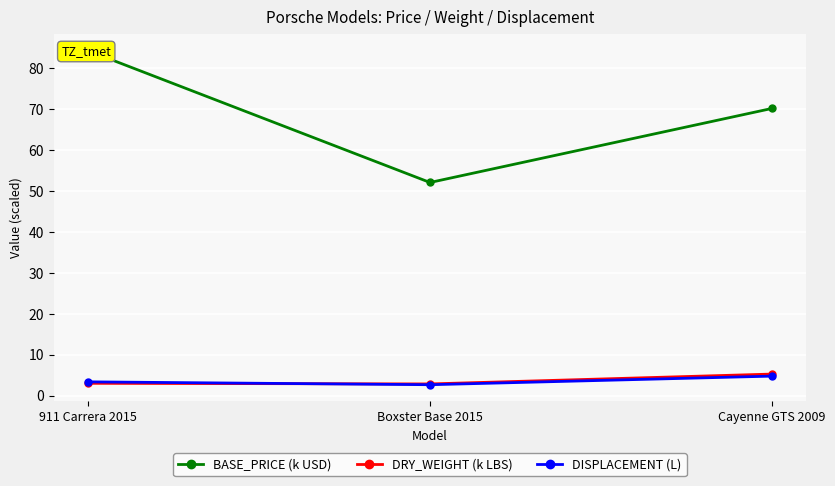

Which series changed the most between 911 Carrera 2015 and Cayenne GTS 2009?

BASE_PRICE (k USD)